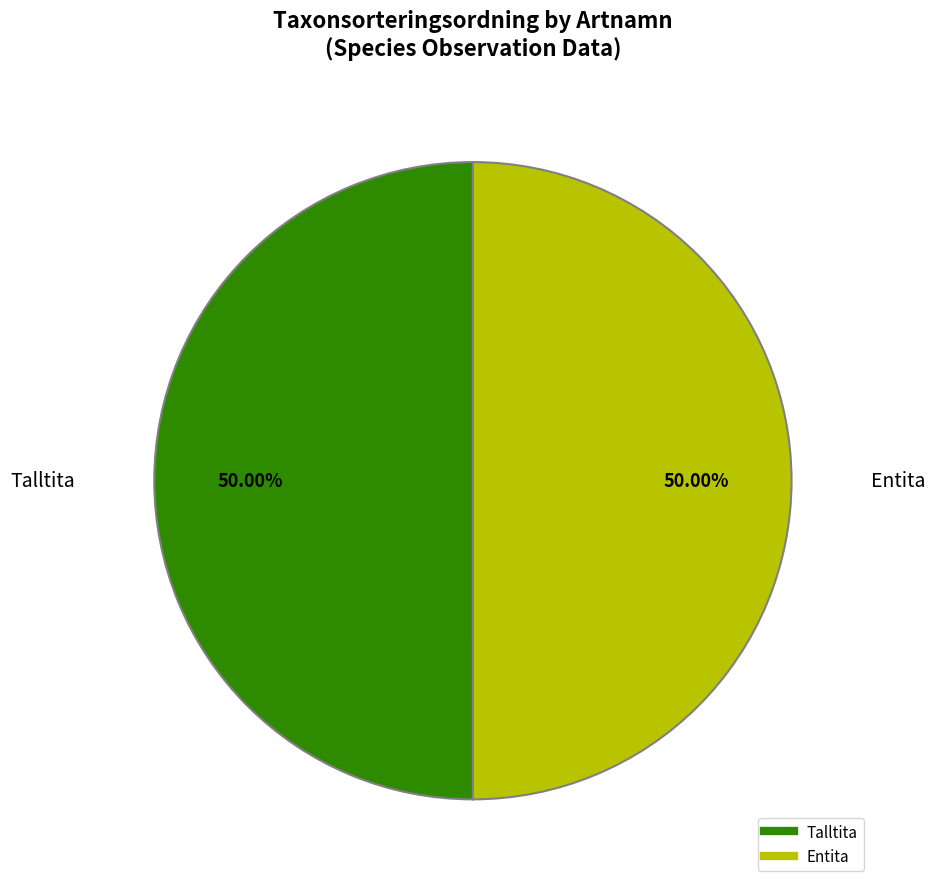

To the nearest percent, what is the average slice percentage?

50%